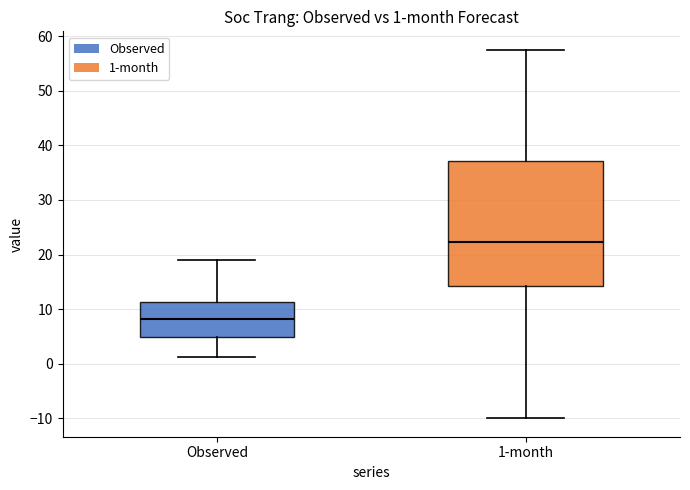

Comparing the boxes themselves (not the whiskers), which one is the tallest?

1-month